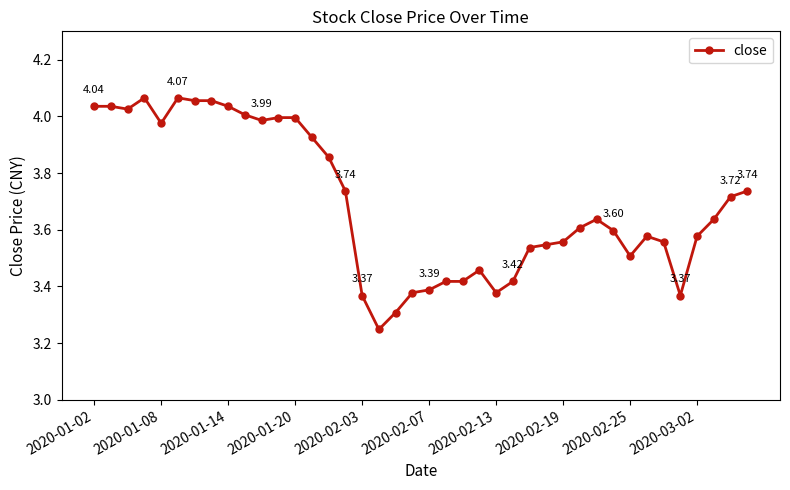

How many lines are shown in the chart?

1